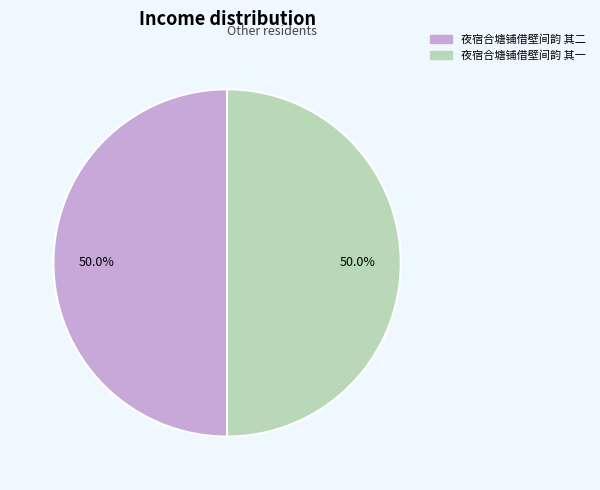

Approximately how many times larger is the value at 夜宿合塘铺借壁间韵 其一 compared to 夜宿合塘铺借壁间韵 其二?

1.0